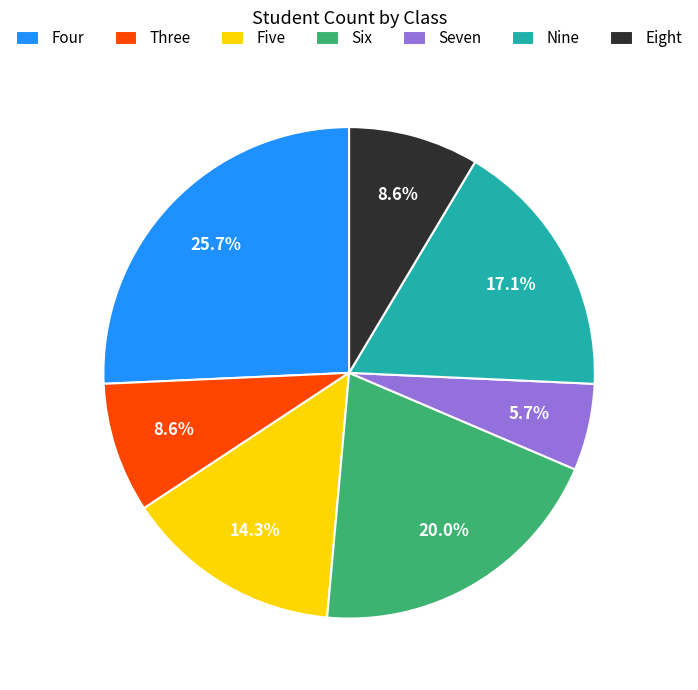

What percentage is the Seven slice, to the nearest percent?

6%